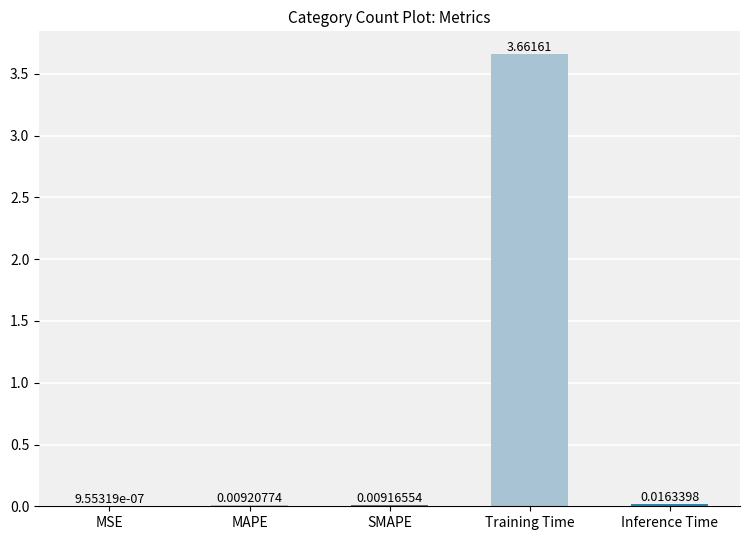

Which has a higher value, Training Time or MSE?

Training Time